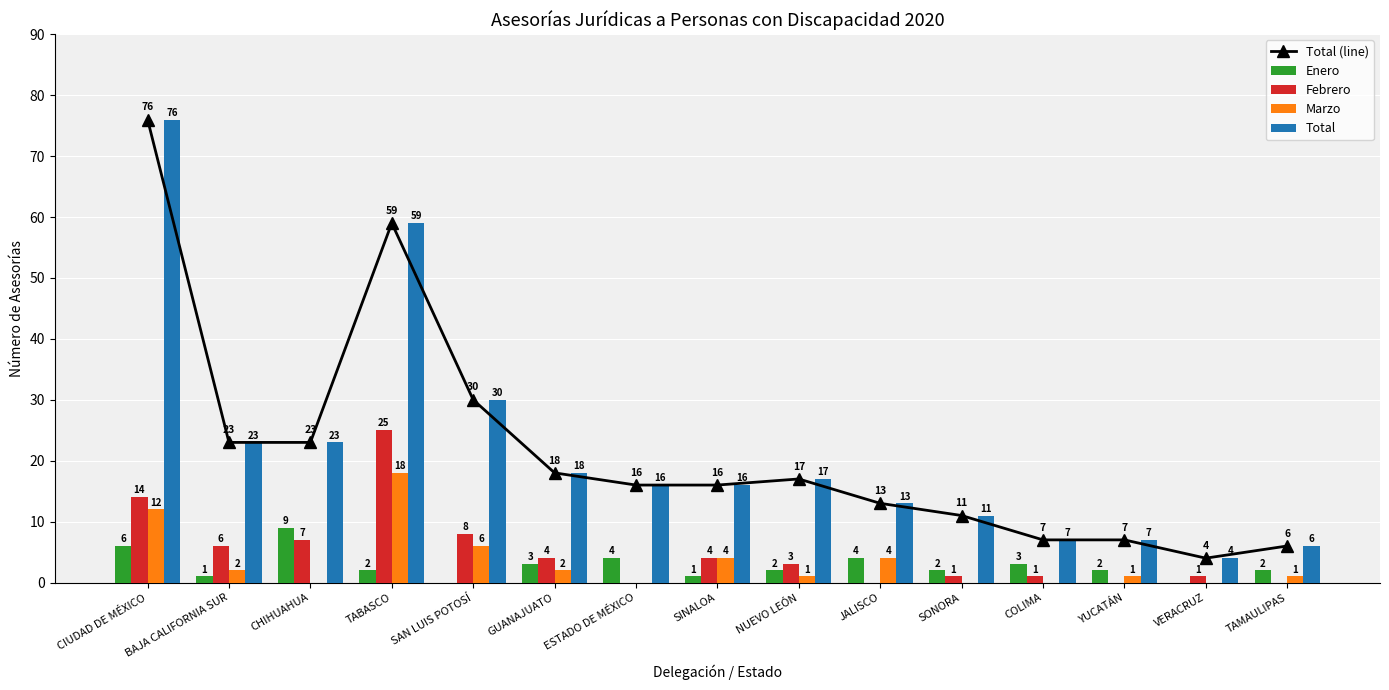

Reading left to right, what are all the values shown in this chart?

Total (line): 76	23	23	59	30	18	16	16	17	13	11	7	7	4	6
Enero: 6	1	9	2	0	3	4	1	2	4	2	3	2	0	2
Febrero: 14	6	7	25	8	4	0	4	3	0	1	1	0	1	0
Marzo: 12	2	0	18	6	2	0	4	1	4	0	0	1	0	1
Total: 76	23	23	59	30	18	16	16	17	13	11	7	7	4	6